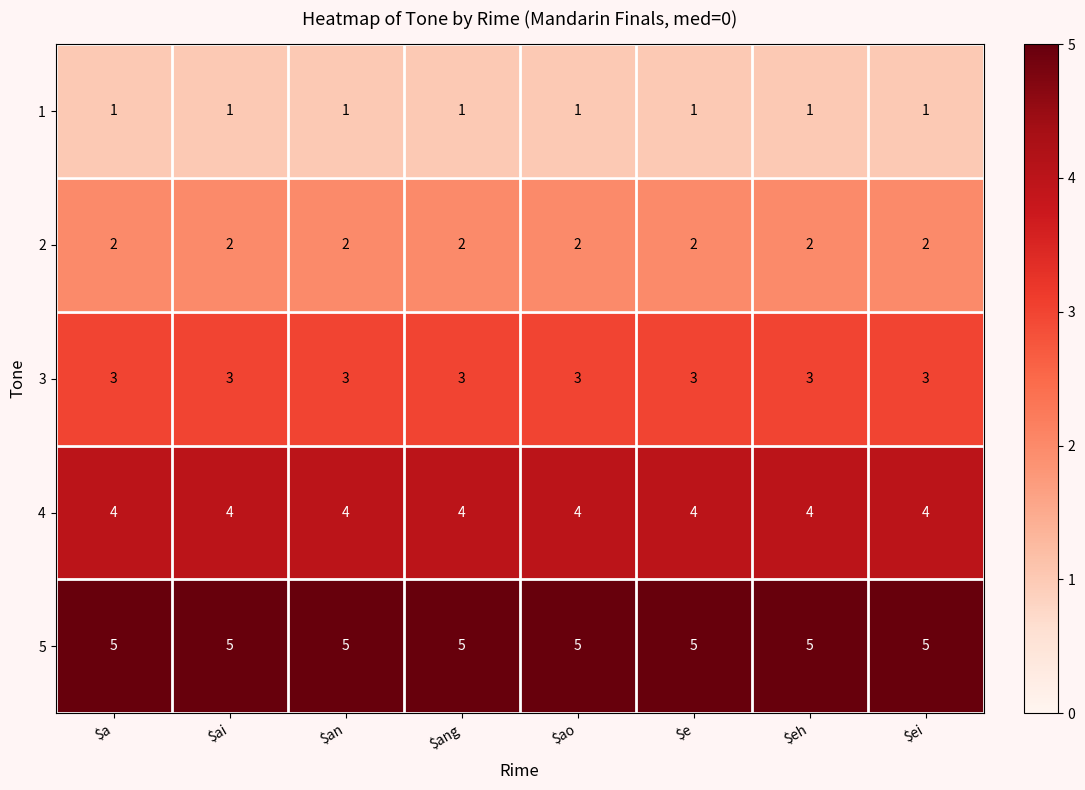

Read the 4 value at $ei.

4